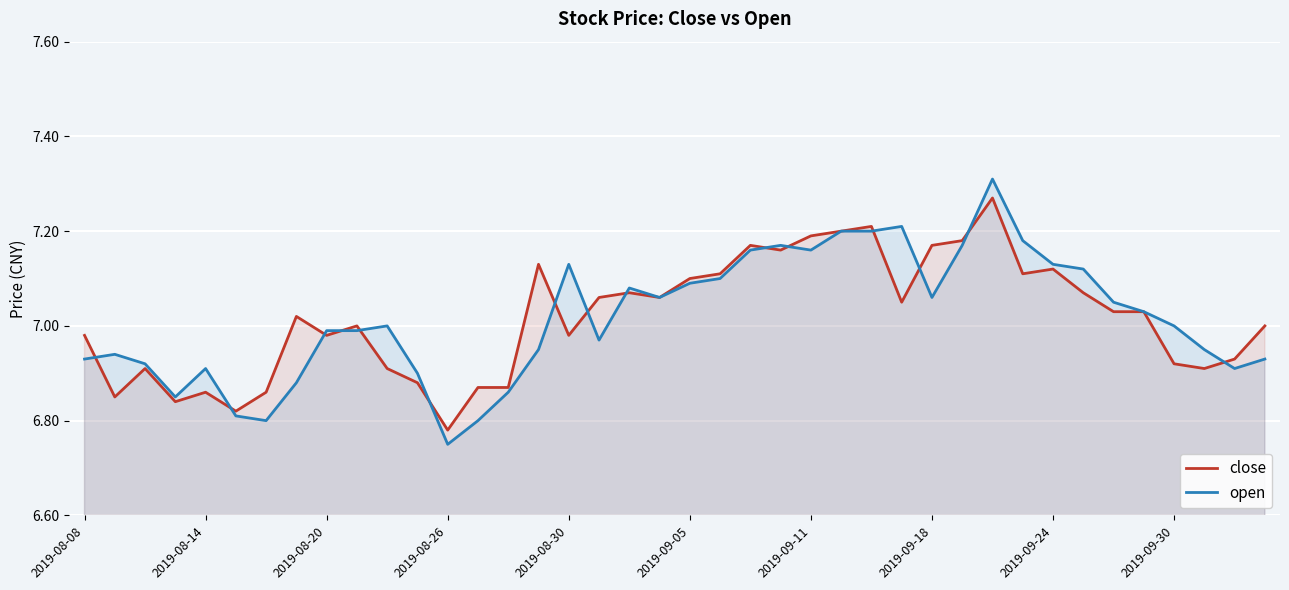

What is the spread (max minus min) of values at 10?

0.1